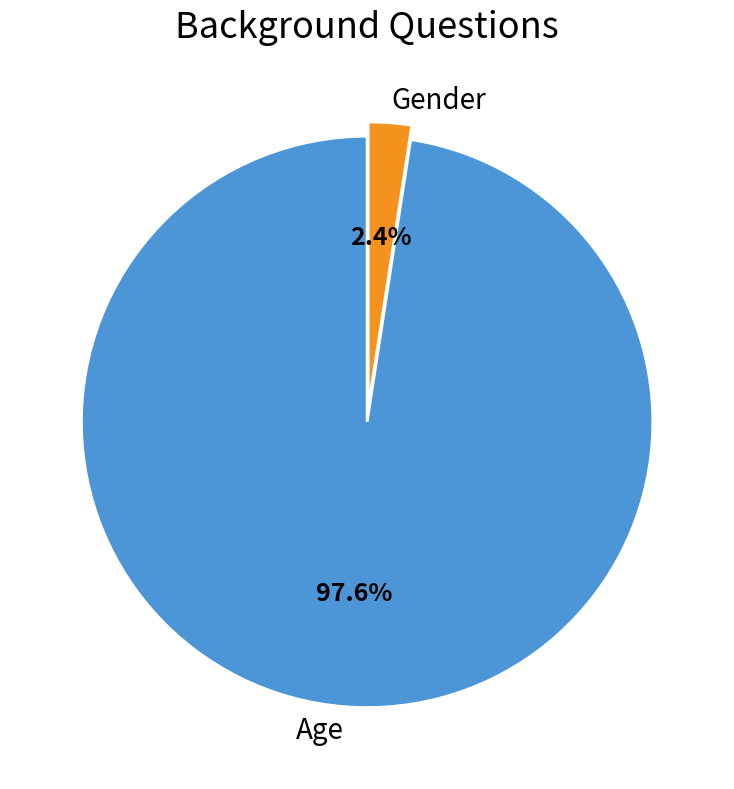

Is it true that Age is 98% of the pie?

True